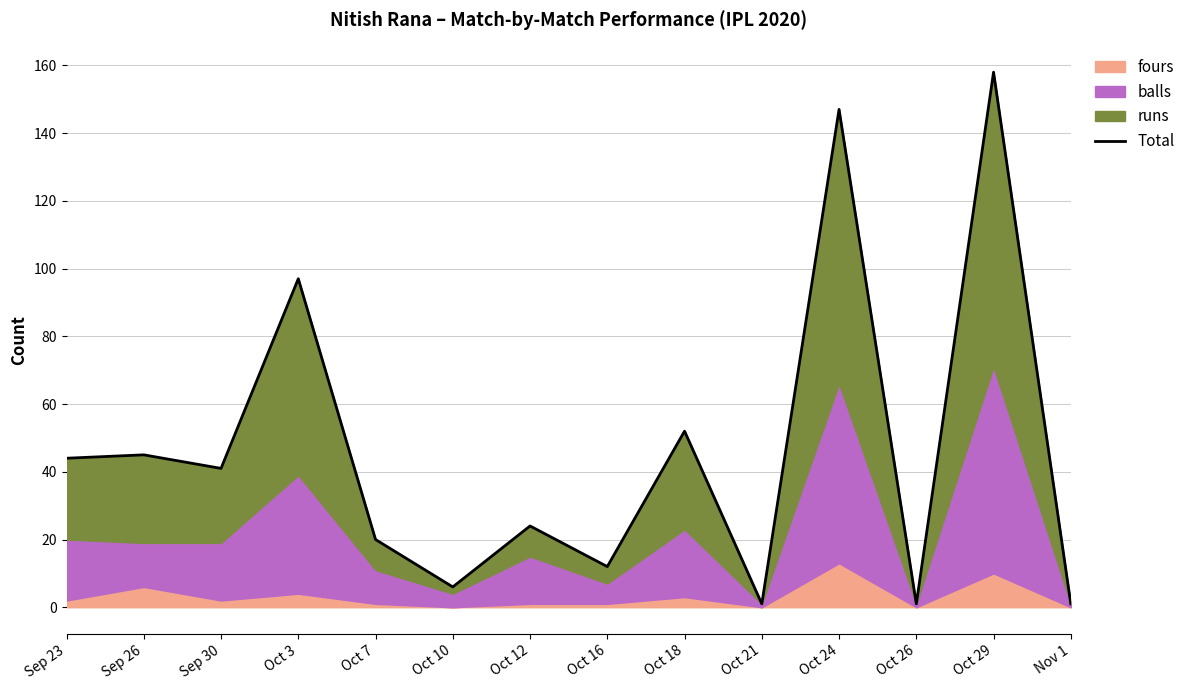

True or false: the data has more than 0 interior local peaks.

True